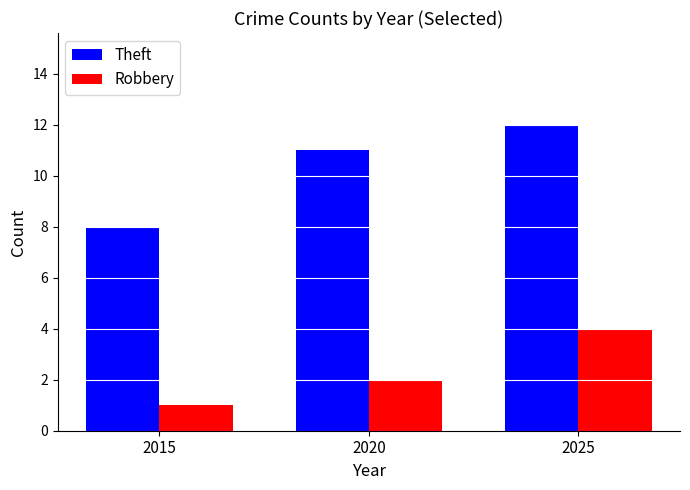

How many bars are there in total?

6